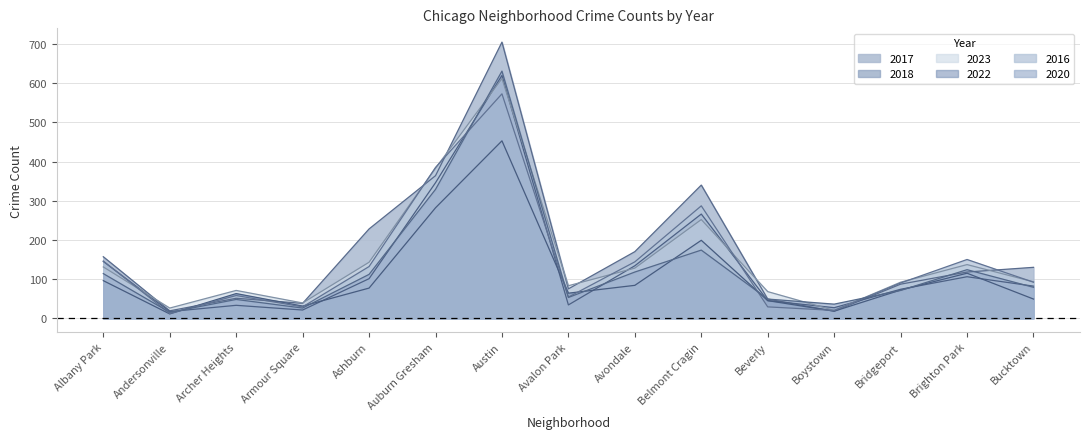

How many values in the 2022 series are below 72?

7